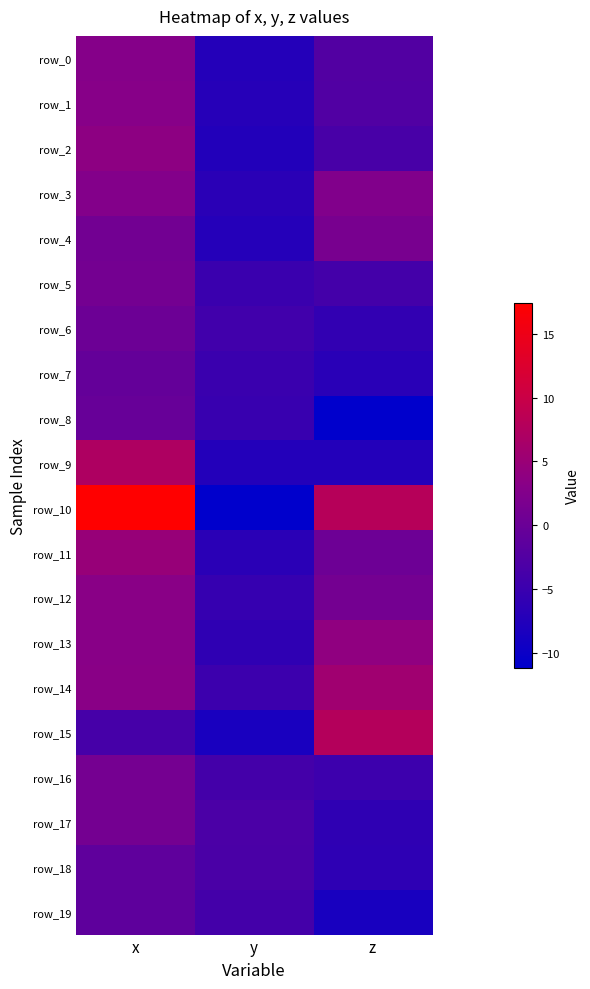

What value does the row_0 series have at x?

2.8